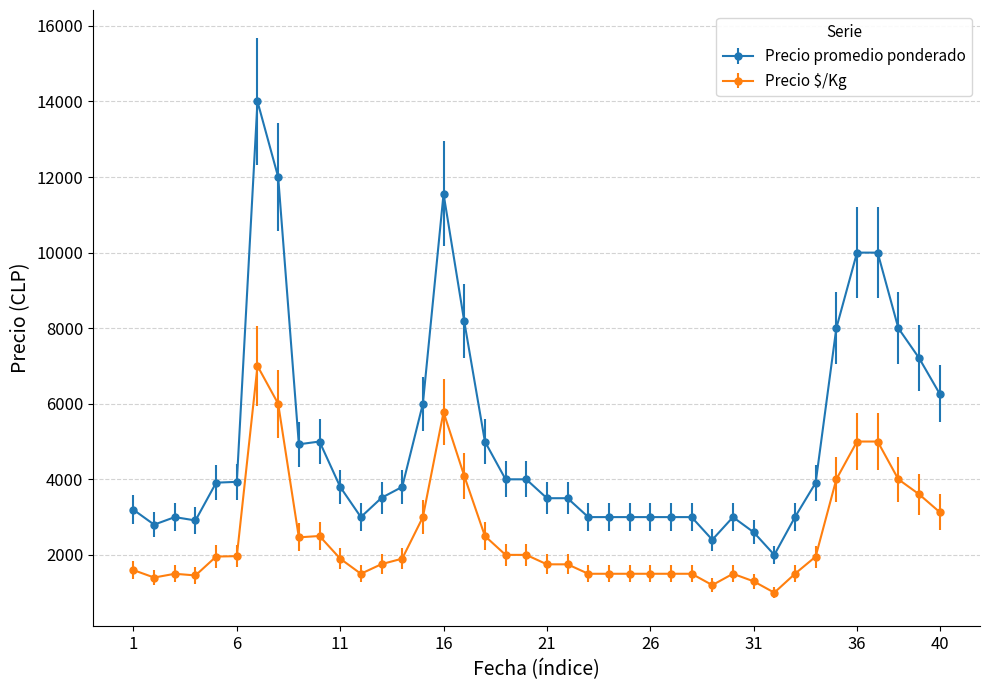

What is the smallest value displayed?

1000